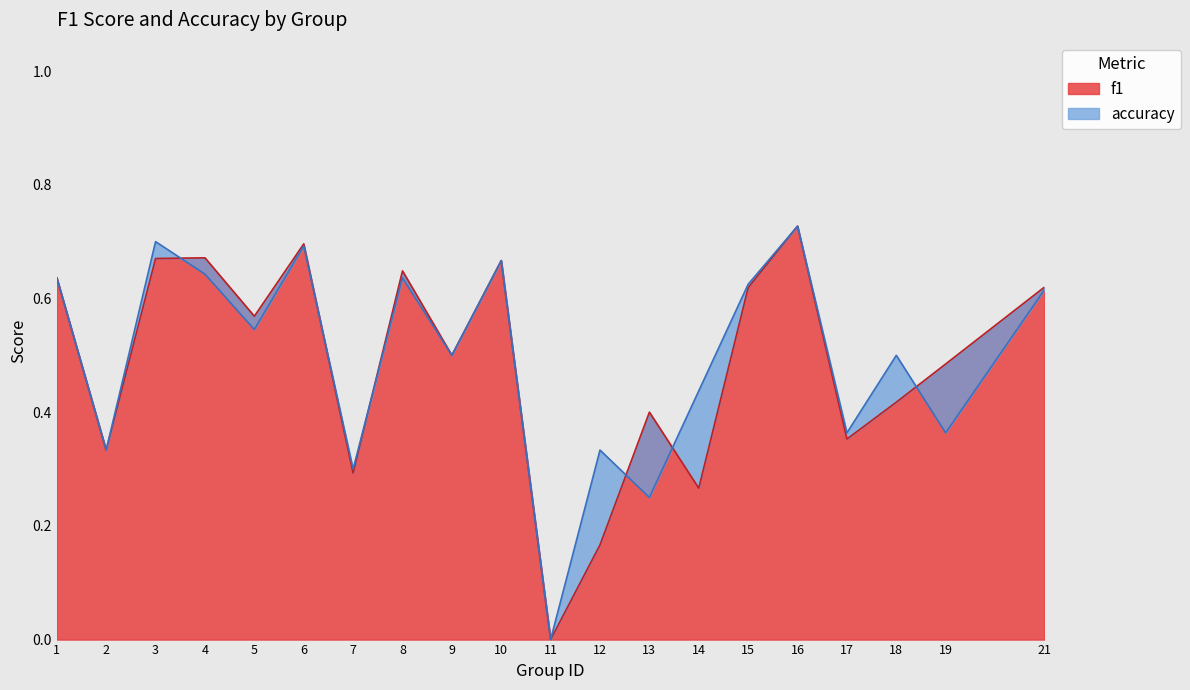

True or false: accuracy and f1 intersect in this chart.

True